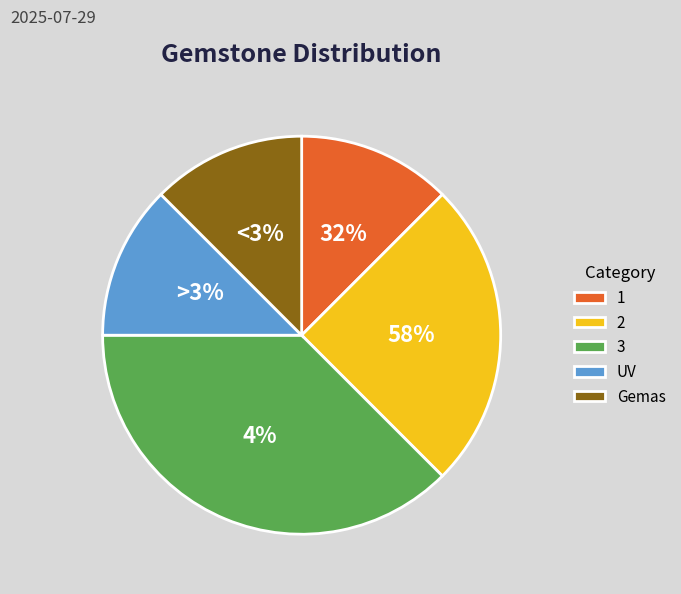

To the nearest percent, what is the average slice percentage?

20%